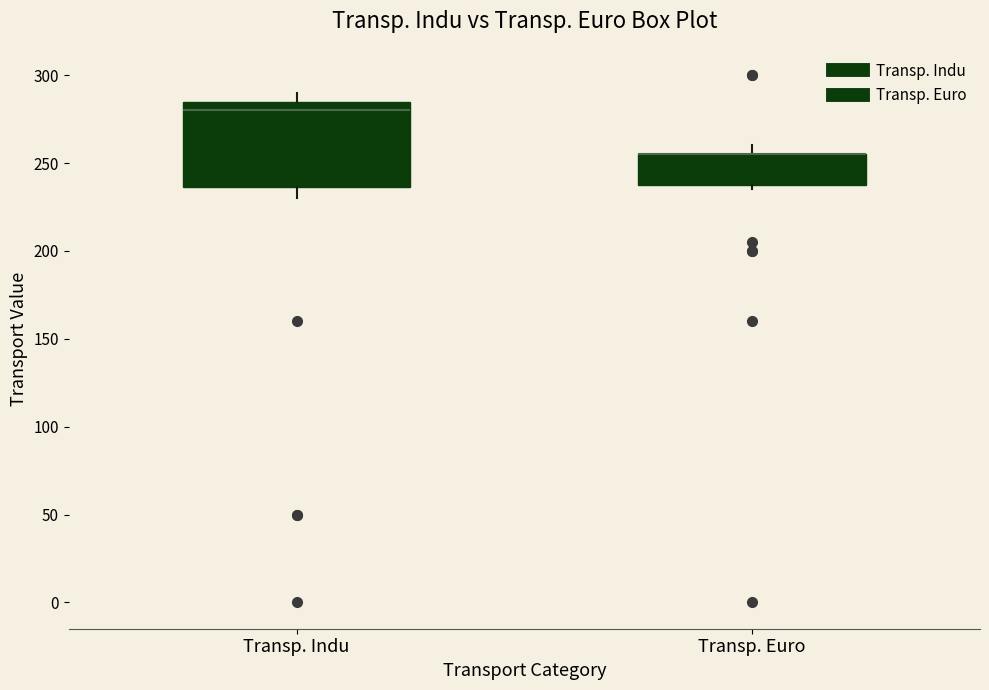

Comparing the boxes themselves (not the whiskers), which one is the tallest?

Transp. Indu